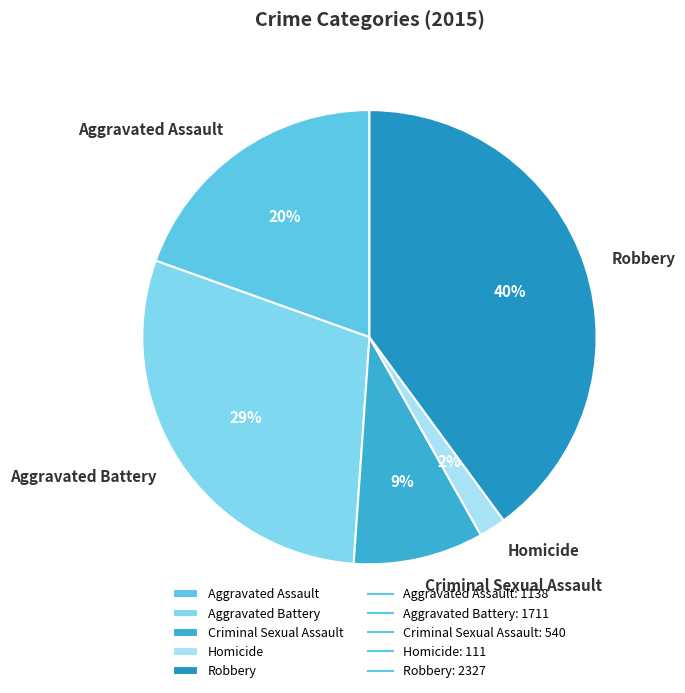

Does Criminal Sexual Assault account for over 50% of the chart?

No